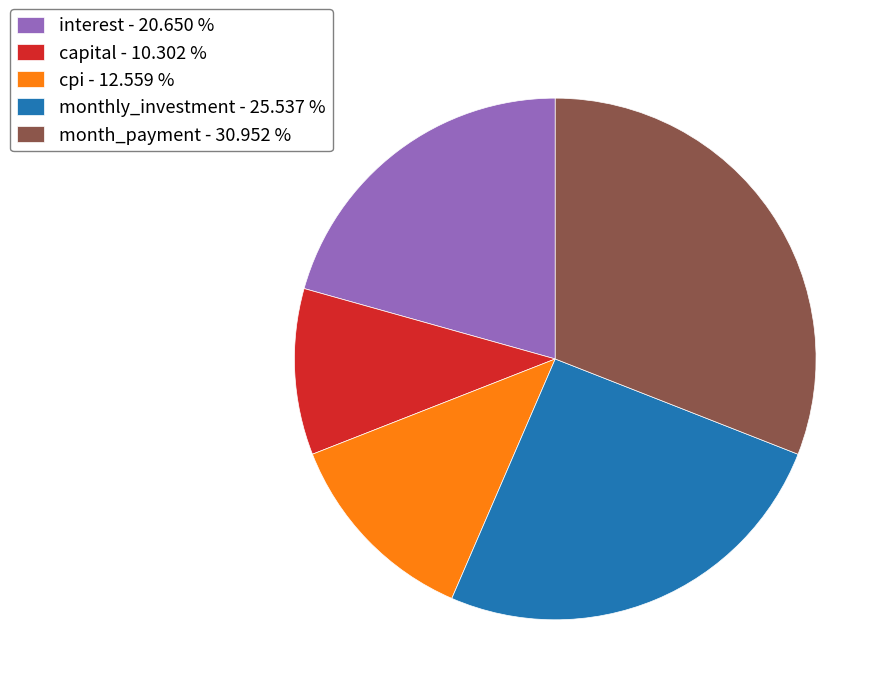

Approximately how many times larger is the value at month_payment - 30.952 % compared to capital - 10.302 %?

3.0